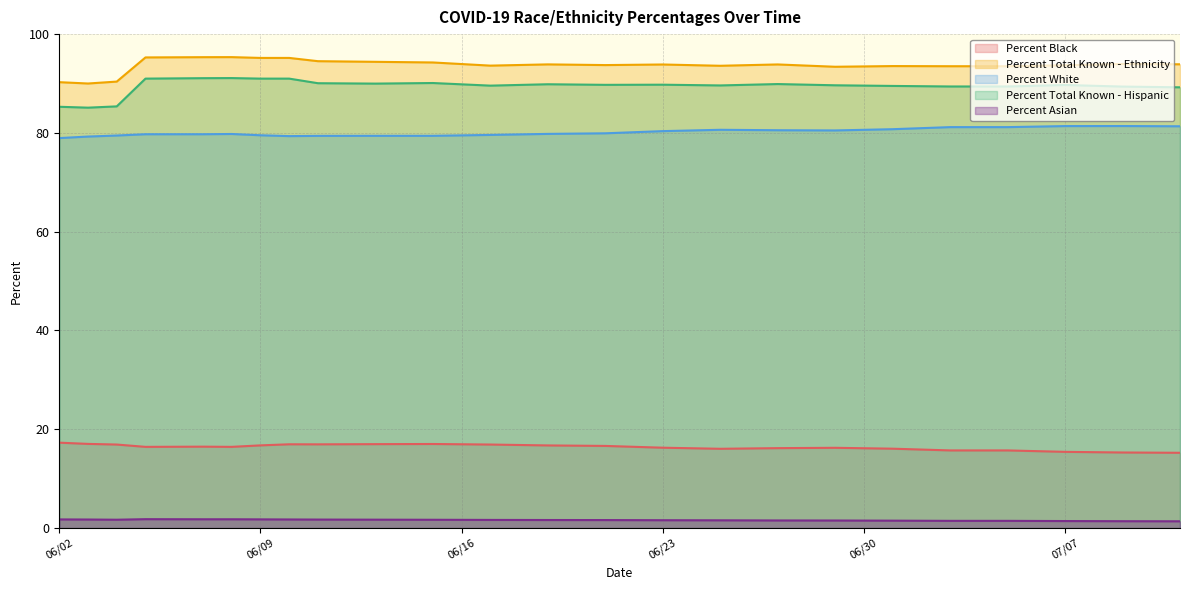

The Percent Total Known - Hispanic series shows 89.7 at 07/07. True or false?

True